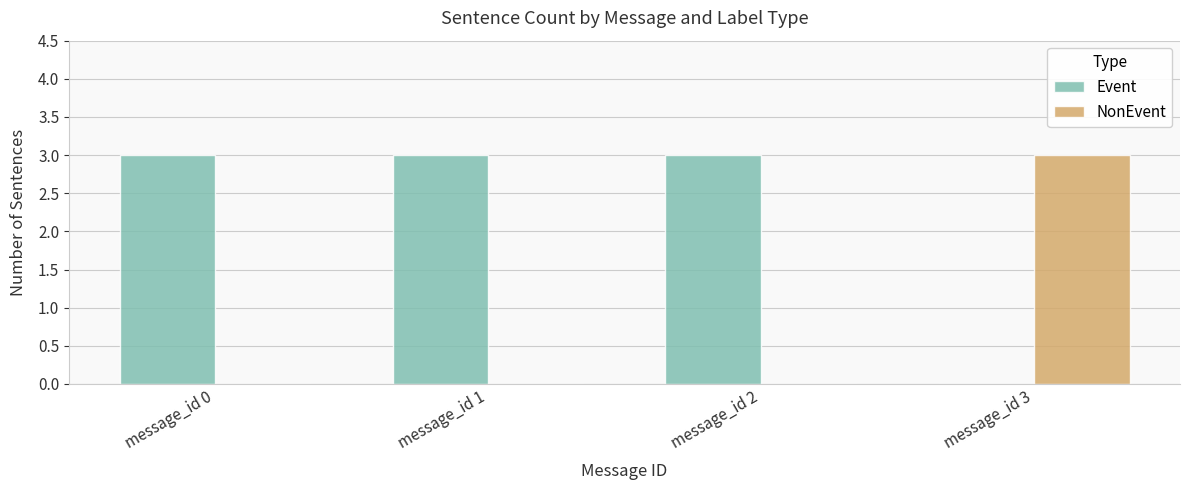

What are all the series names shown in the legend?

Event, NonEvent